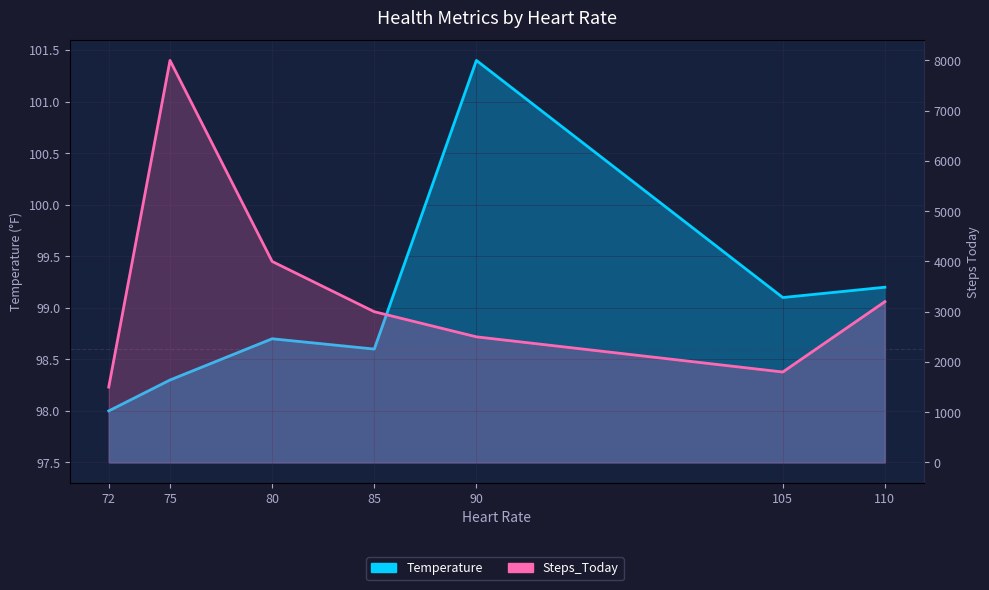

List the labels in order of Steps_Today value, smallest first.

72, 105, 90, 85, 110, 80, 75